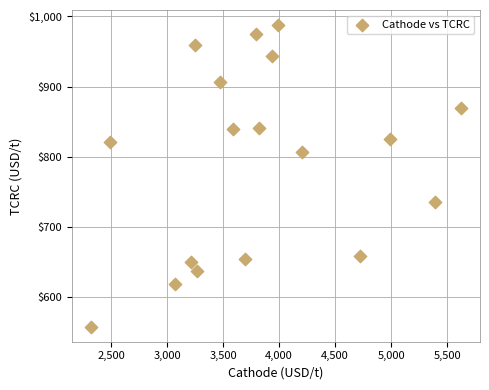

What is the range of Y values (max minus min)?

429.5